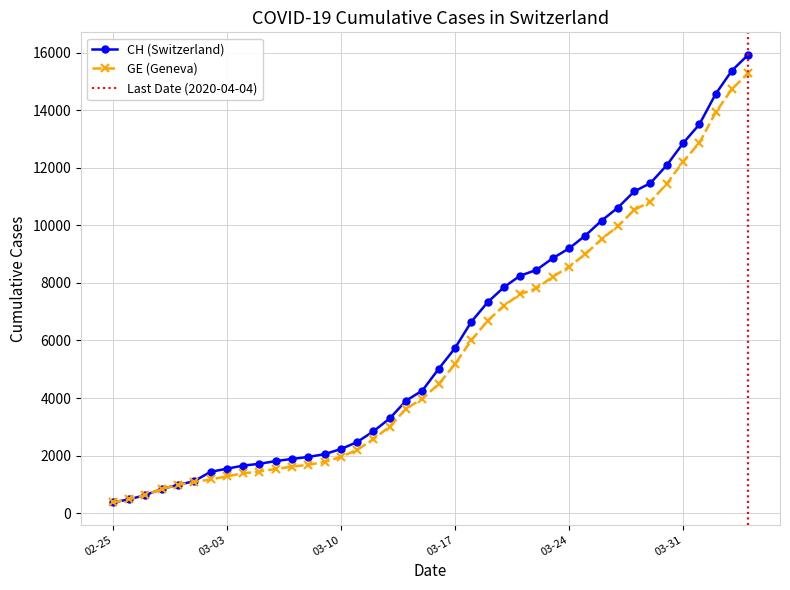

True or false: CH has a value of 27219 at 2020-04-03.

False